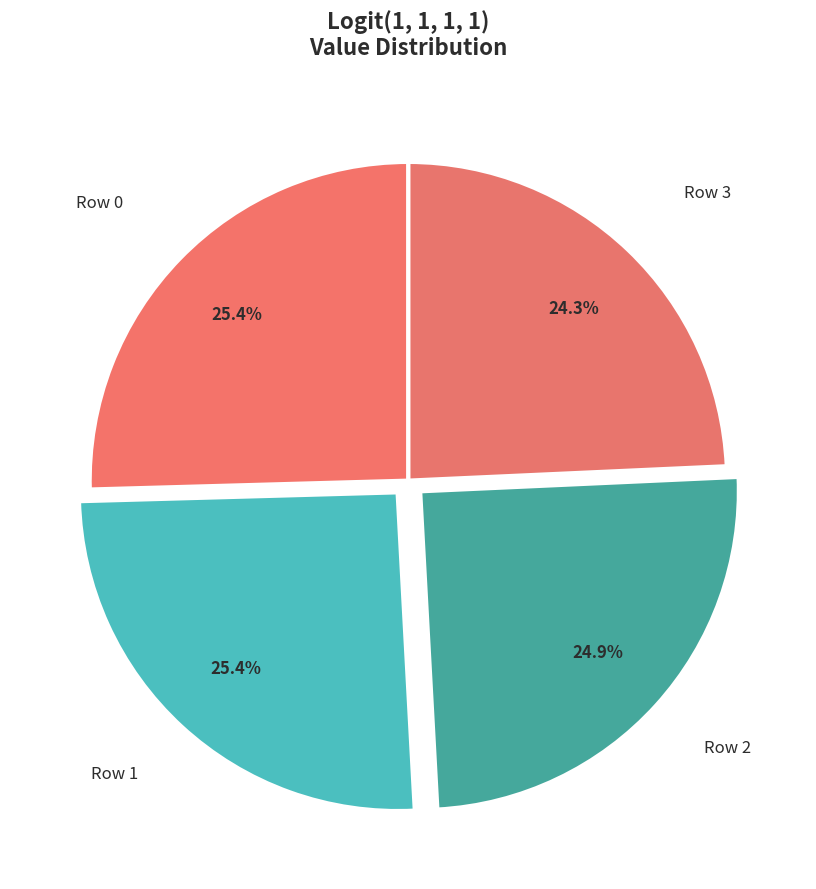

What is the total percentage of Row 2 and Row 0?

50.3%